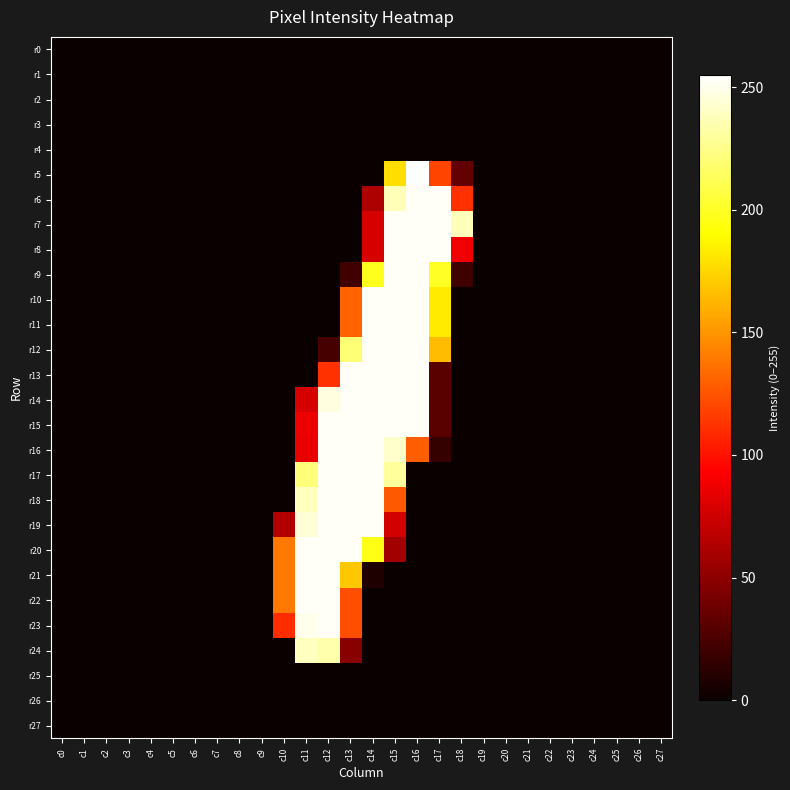

What is the difference between the highest and lowest values at c15?

253